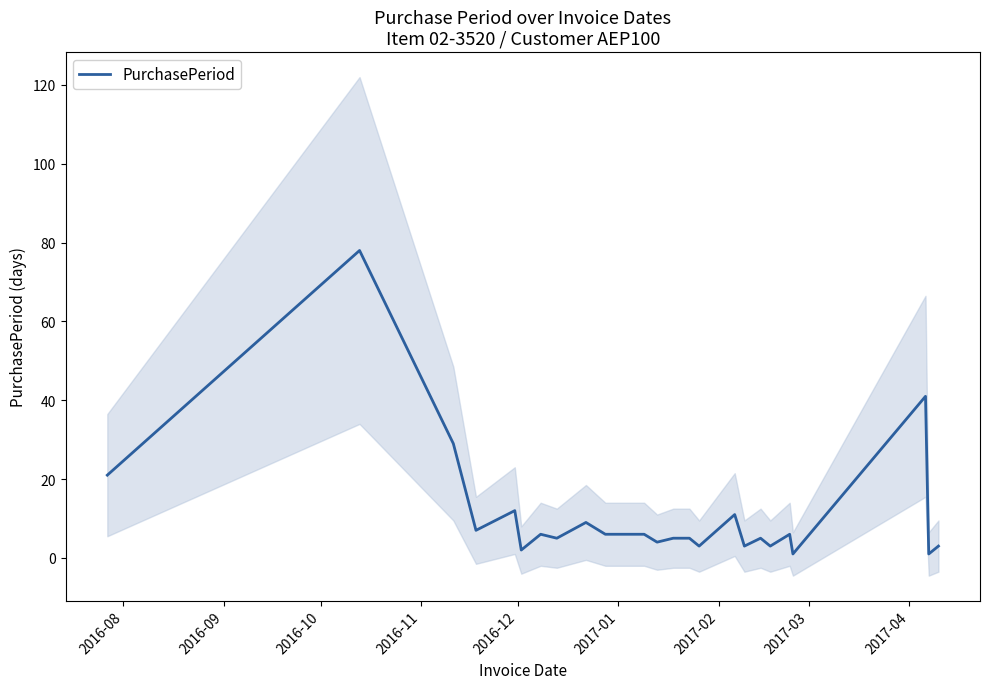

True or false: the data has more than 0 interior local peaks.

True